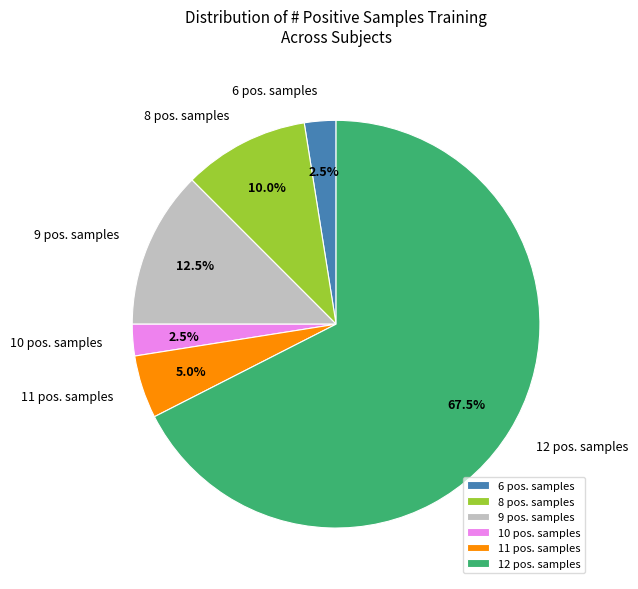

Which category has the biggest portion of the pie?

12 pos. samples